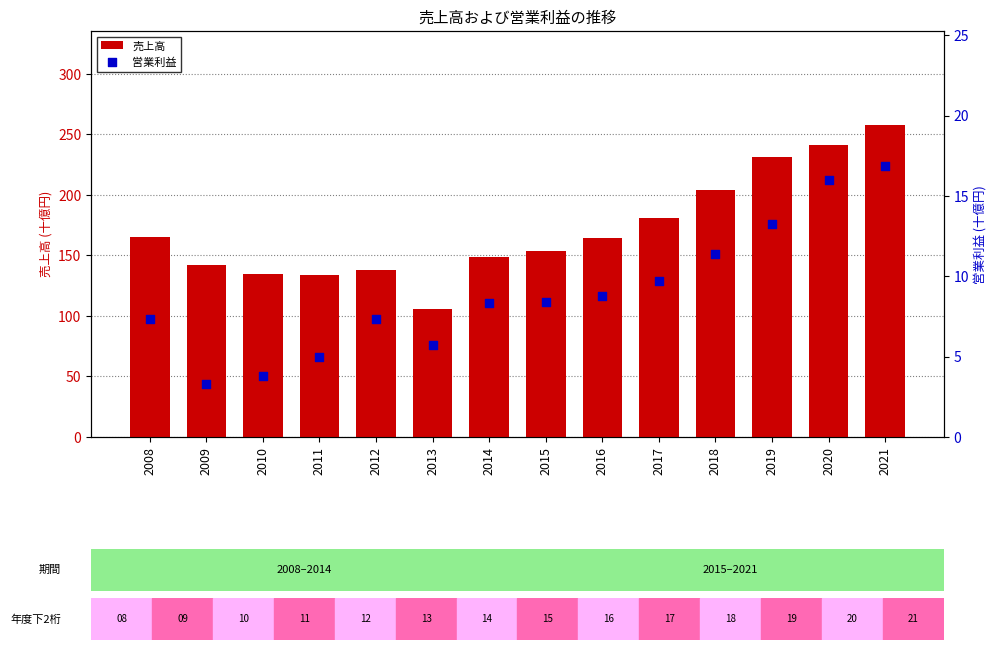

At how many categories does at least one series exceed 16?

14